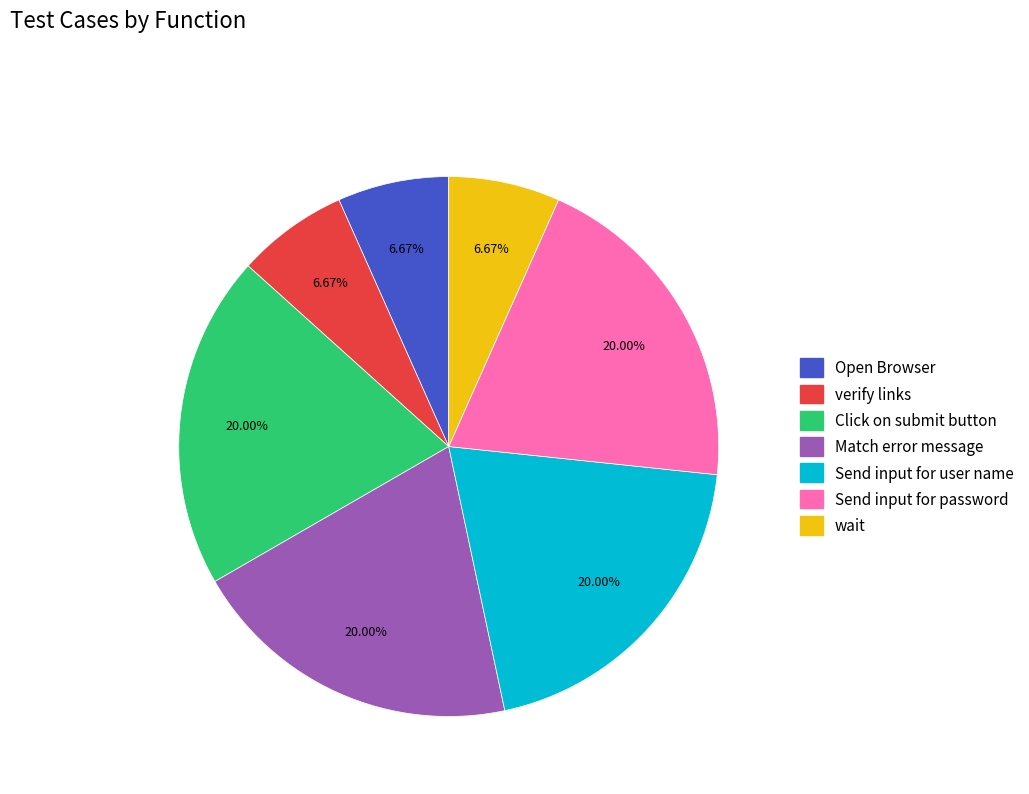

What is the ratio of the value at Open Browser to the value at Click on submit button?

0.3